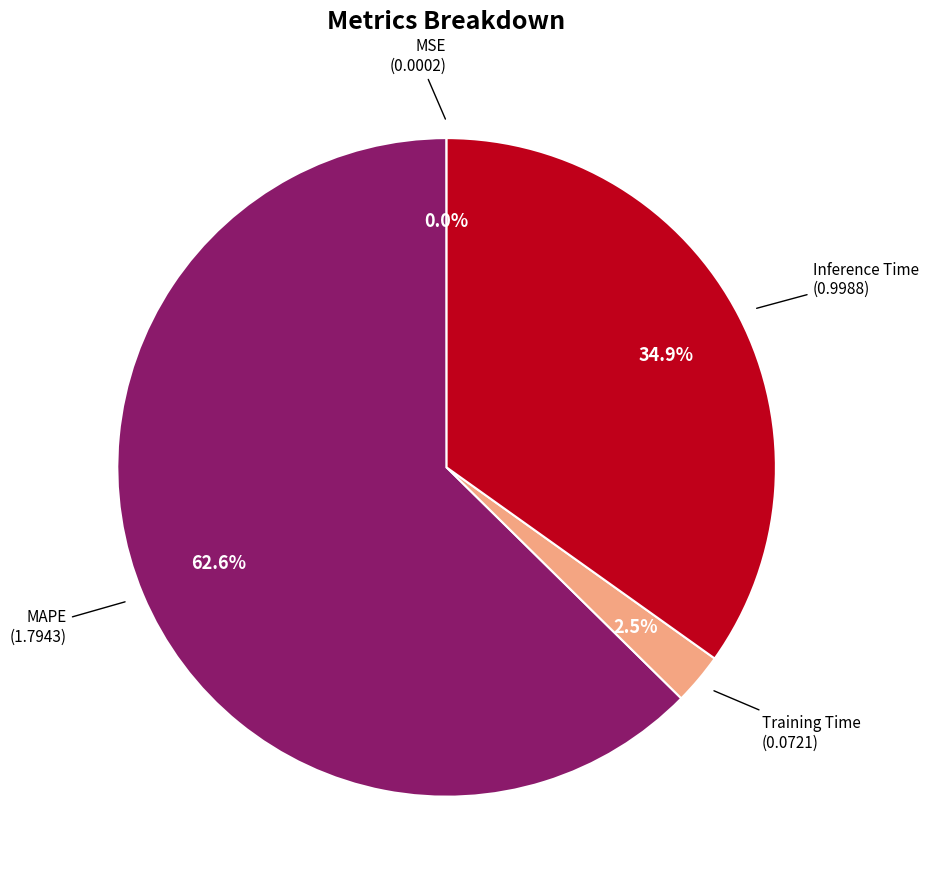

Is there any slice that represents more than half of the pie?

Yes